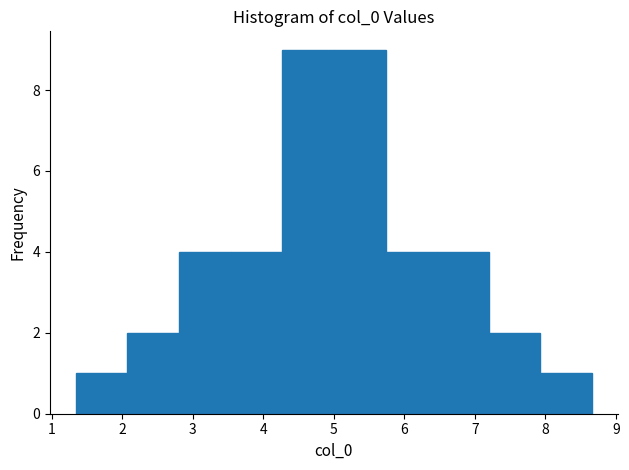

How tall is the bar that spans 2.8 to 3.5 on the x-axis? Neither the bar edges nor the heights are printed on the chart, so give them approximately, as read against the axes.

4